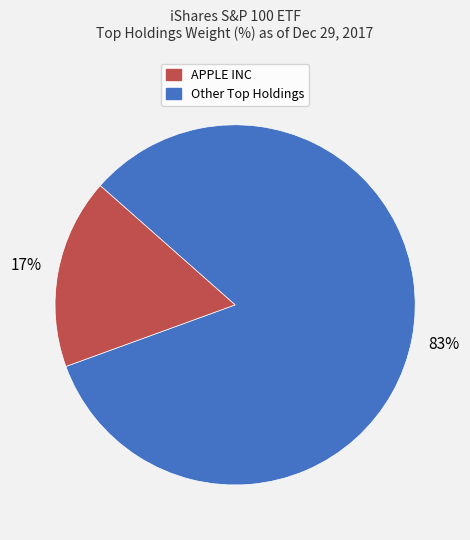

To the nearest percent, what is the difference between the largest and smallest slice percentages?

66%